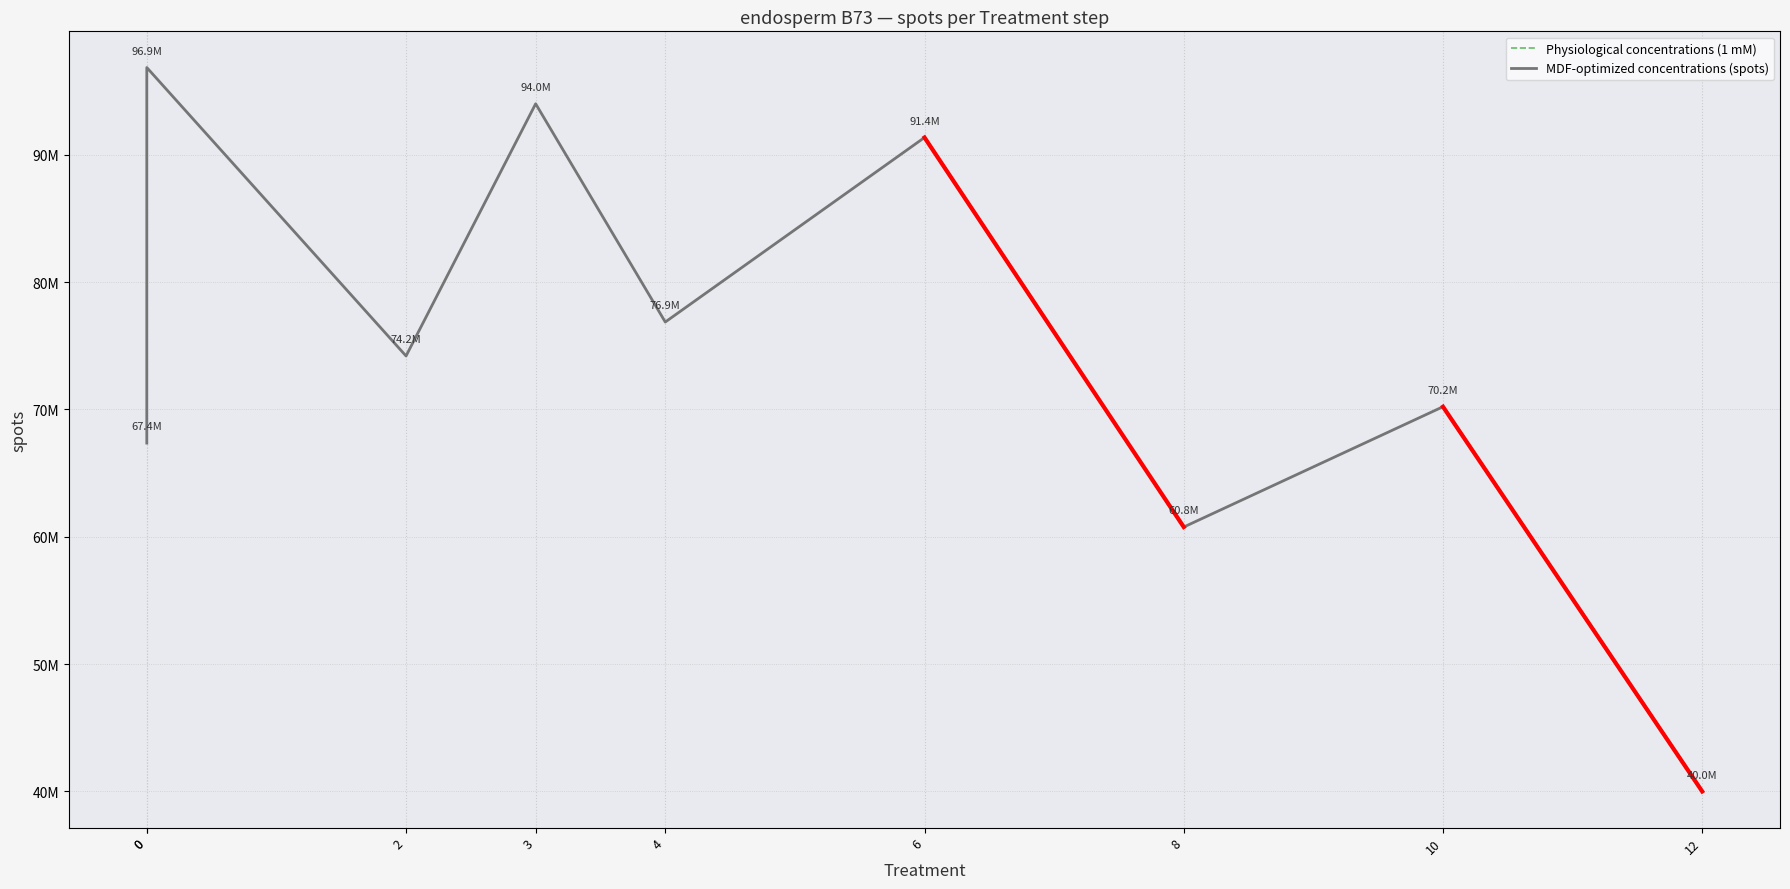

Which series has the largest total across all categories?

MDF-optimized concentrations (spots)